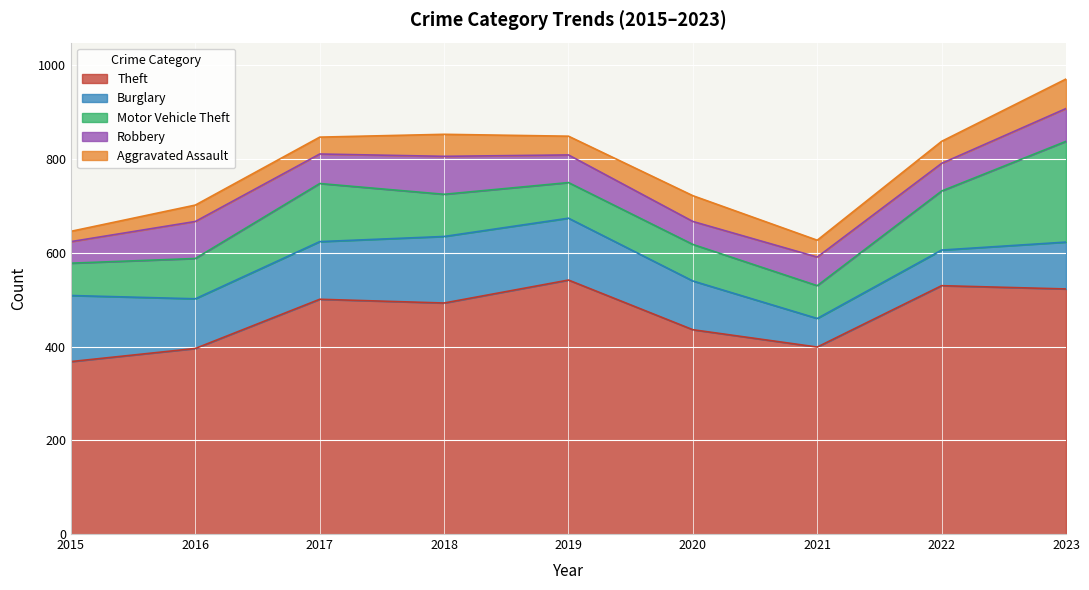

At which category does Burglary reach its first local peak?

2018